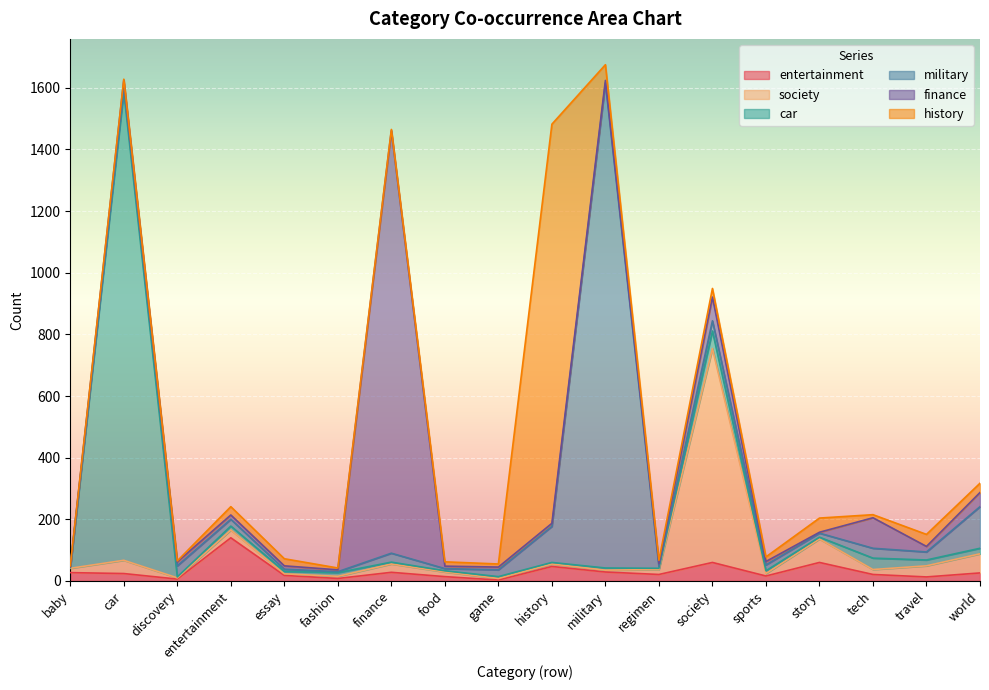

Reading left to right, list all the values displayed in this chart.

entertainment: 27	24	6	140	18	8	28	14	3	47	29	21	60	16	60	21	13	26
society: 14	43	4	25	5	7	27	15	5	8	6	16	694	8	76	16	36	62
car: 2	1521	3	13	8	12	6	4	6	5	7	4	57	9	6	37	19	18
military: 2	16	36	22	7	3	29	7	22	117	1574	6	33	19	13	32	26	135
finance: 1	21	13	14	11	6	1371	8	9	10	8	9	77	11	3	99	18	46
history: 3	3	3	27	23	6	4	14	10	1295	51	11	28	15	46	10	39	30